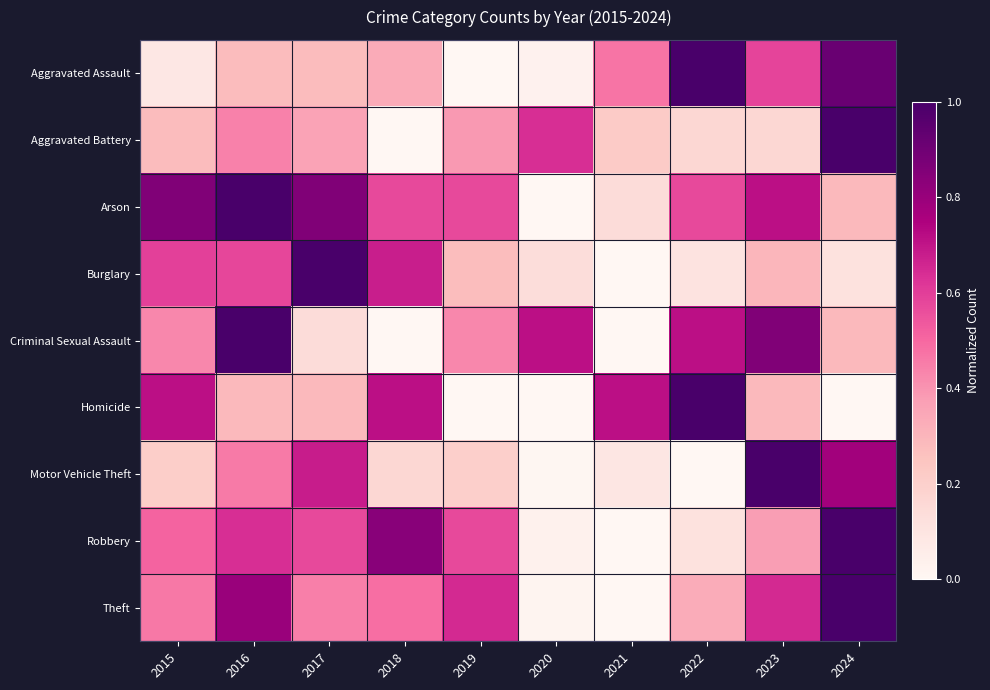

Which category has the lowest value across all series?

2019